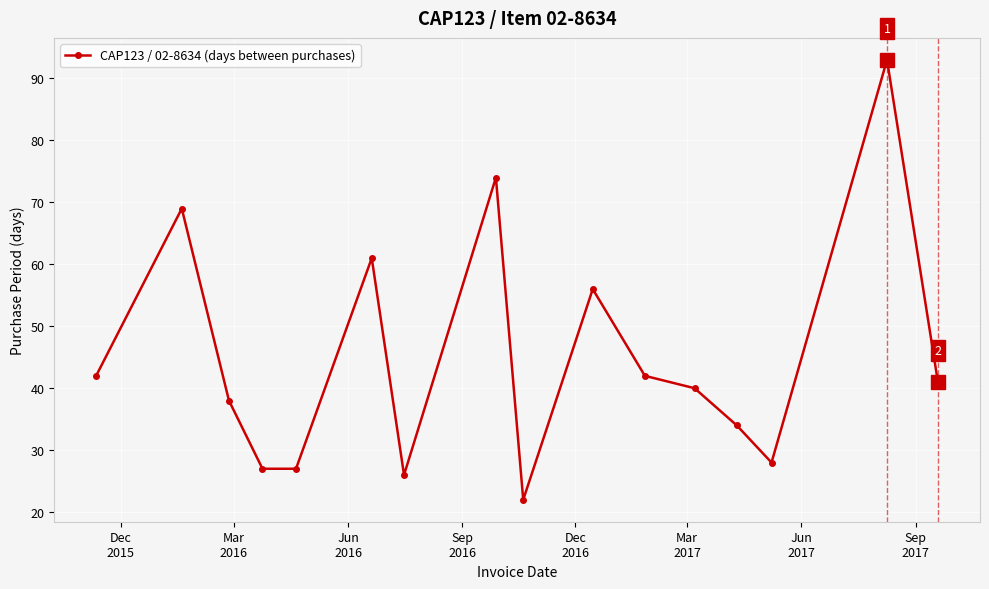

What is the sum of all values?

720